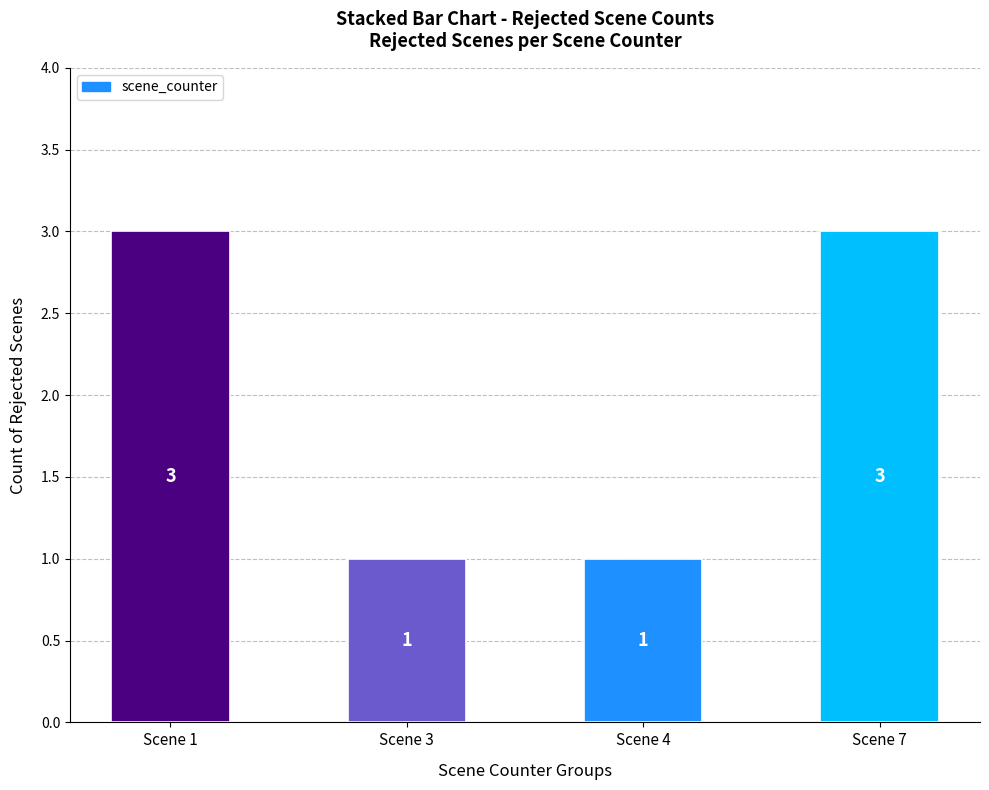

Reading right to left, list all the values displayed in this chart.

3	1	1	3